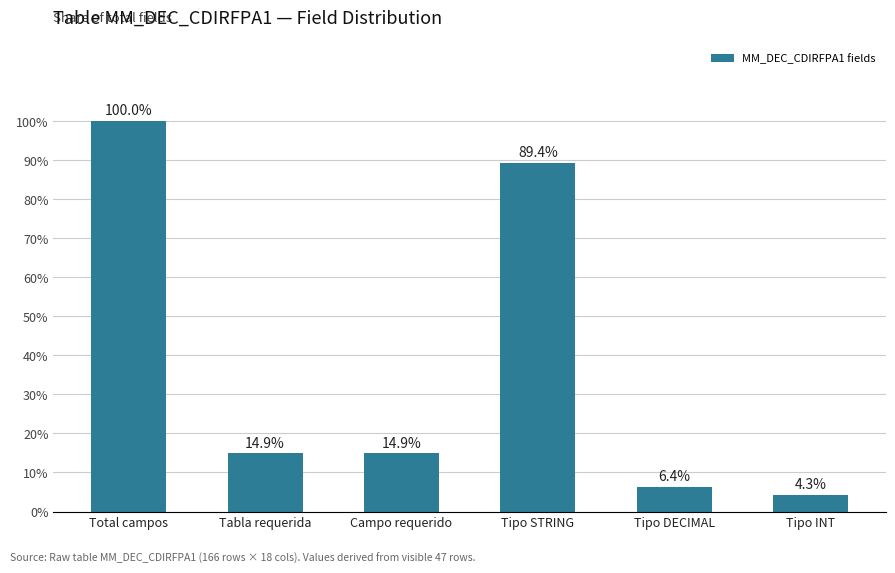

At which label does the data first exceed 14?

Total campos